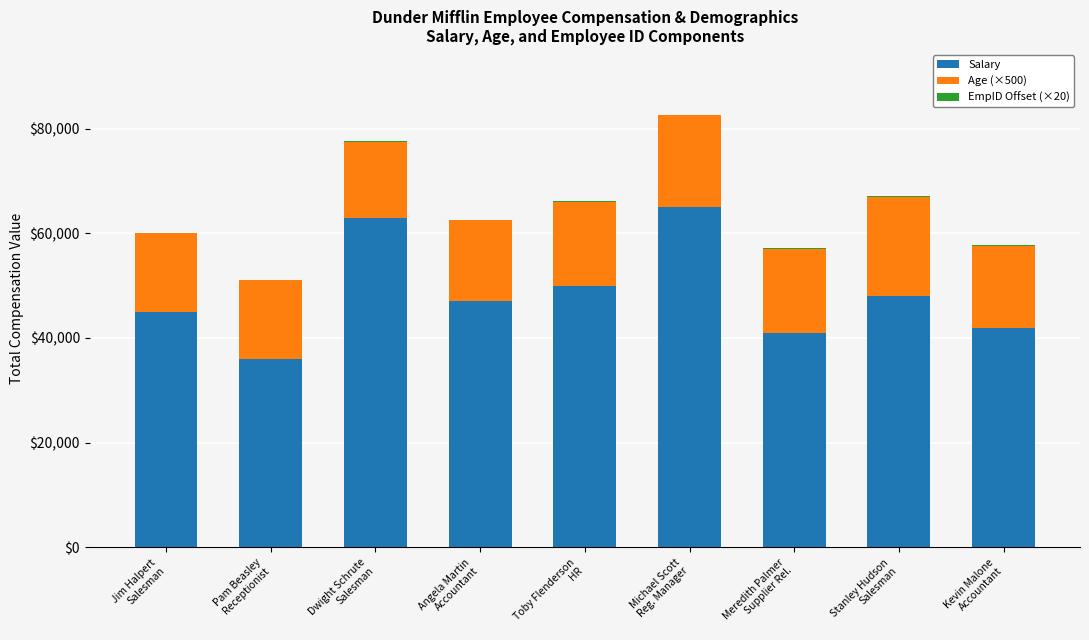

What is the sum of all Salary values?

437000